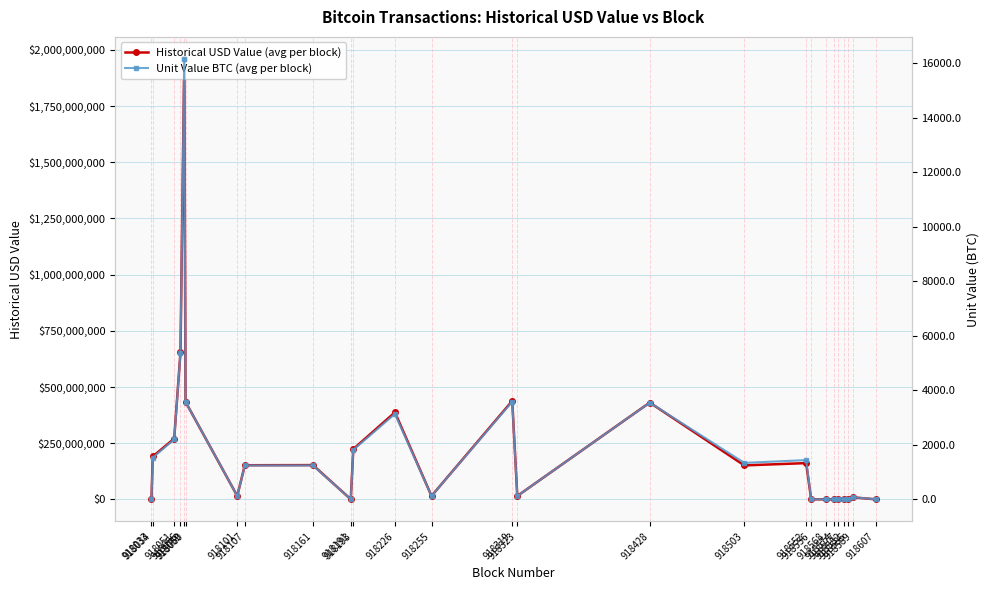

How many lines are shown in the chart?

2